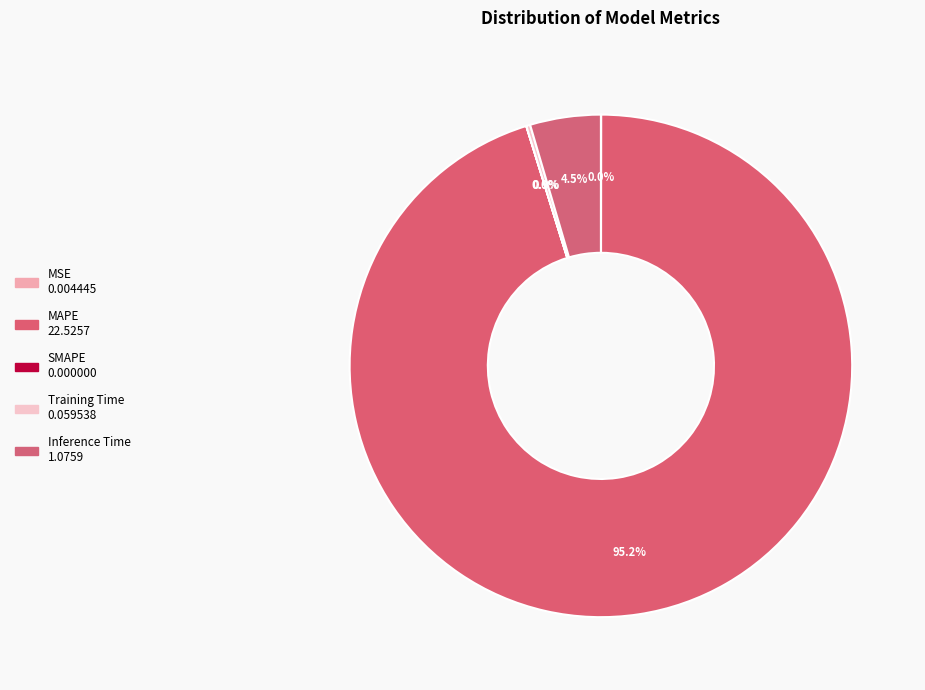

What is the largest slice in the pie chart?

MAPE